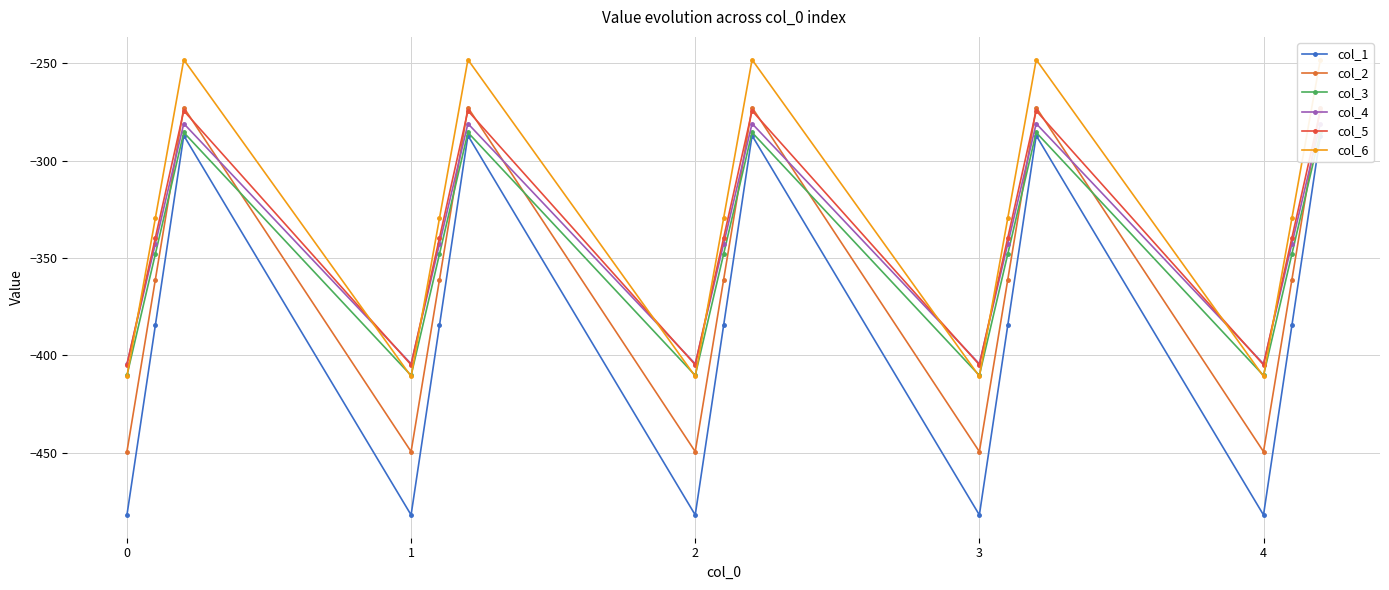

The value of col_6 at 11 is -426.7. True or false?

False